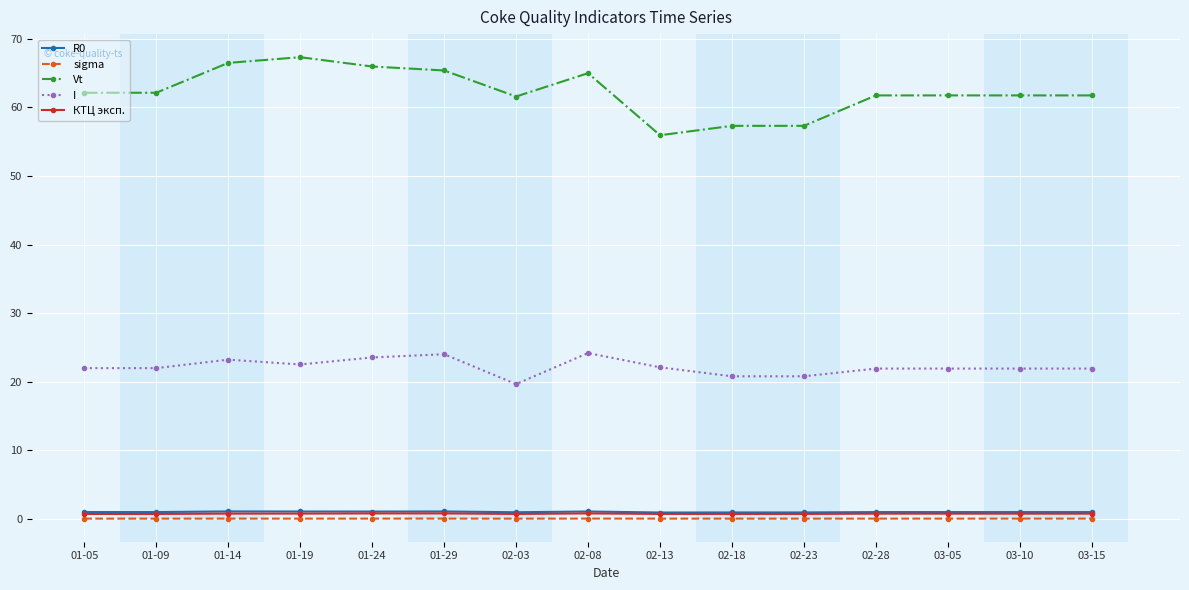

What is the sum of the Vt values at 01-09 and 02-18?

119.5